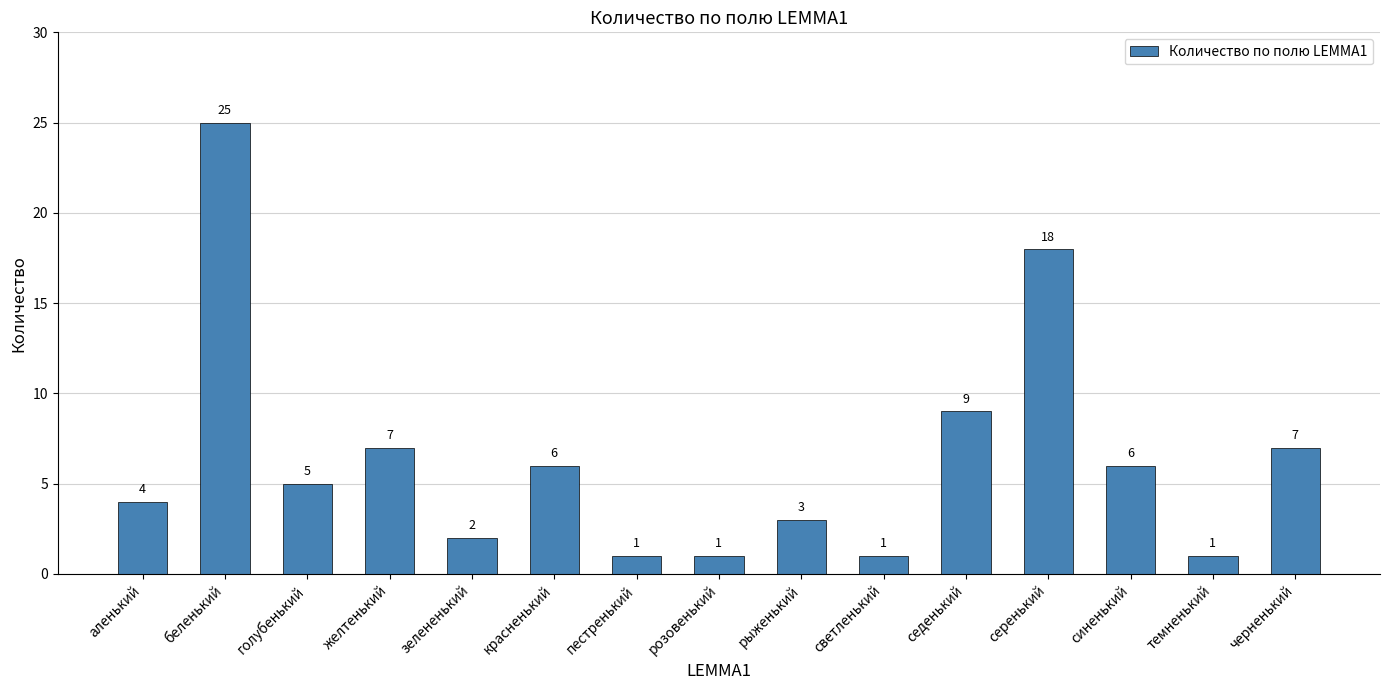

True or false: the data shows 6 at красненький.

True